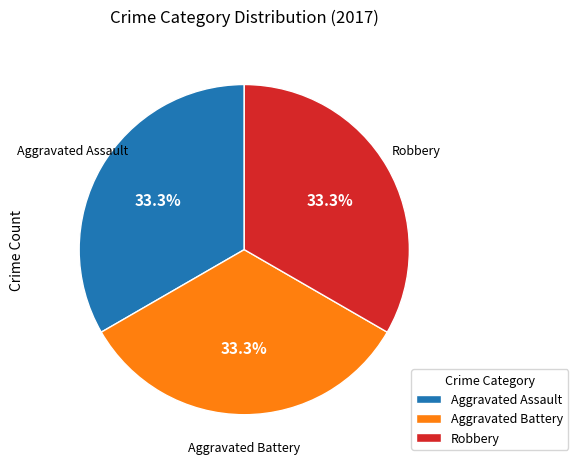

Is there any slice that represents more than half of the pie?

No